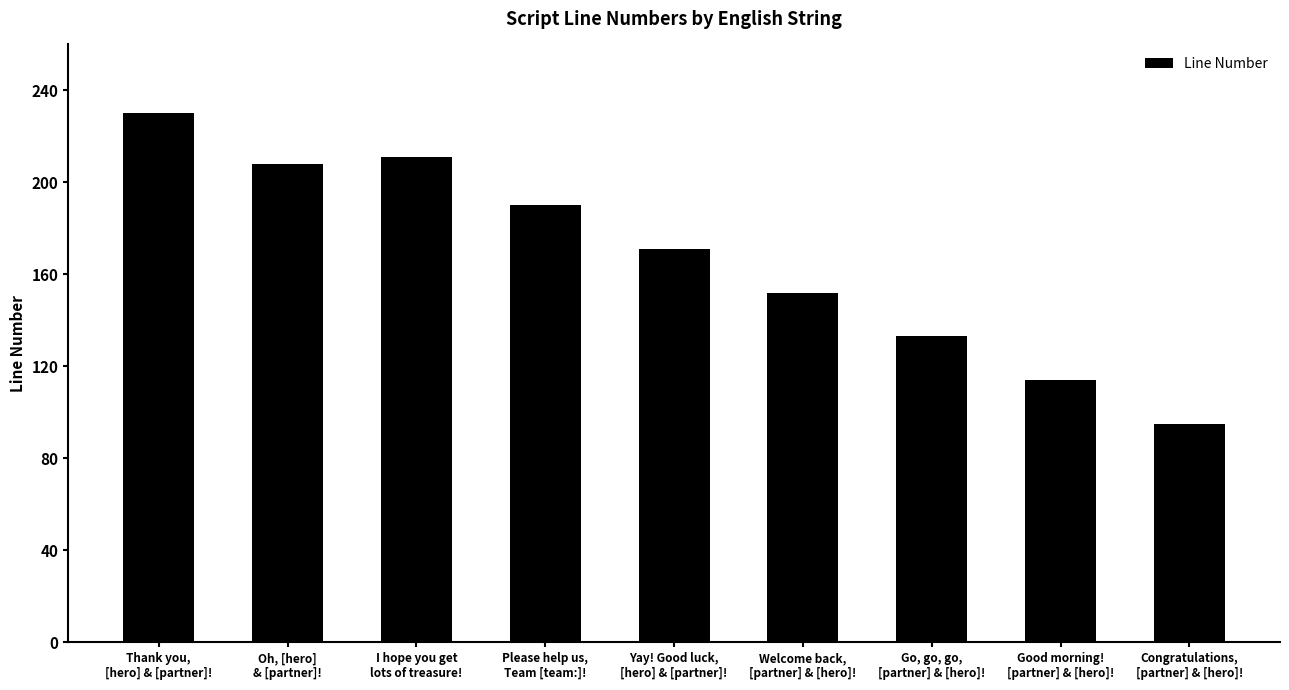

What is the sum of all values?

1504